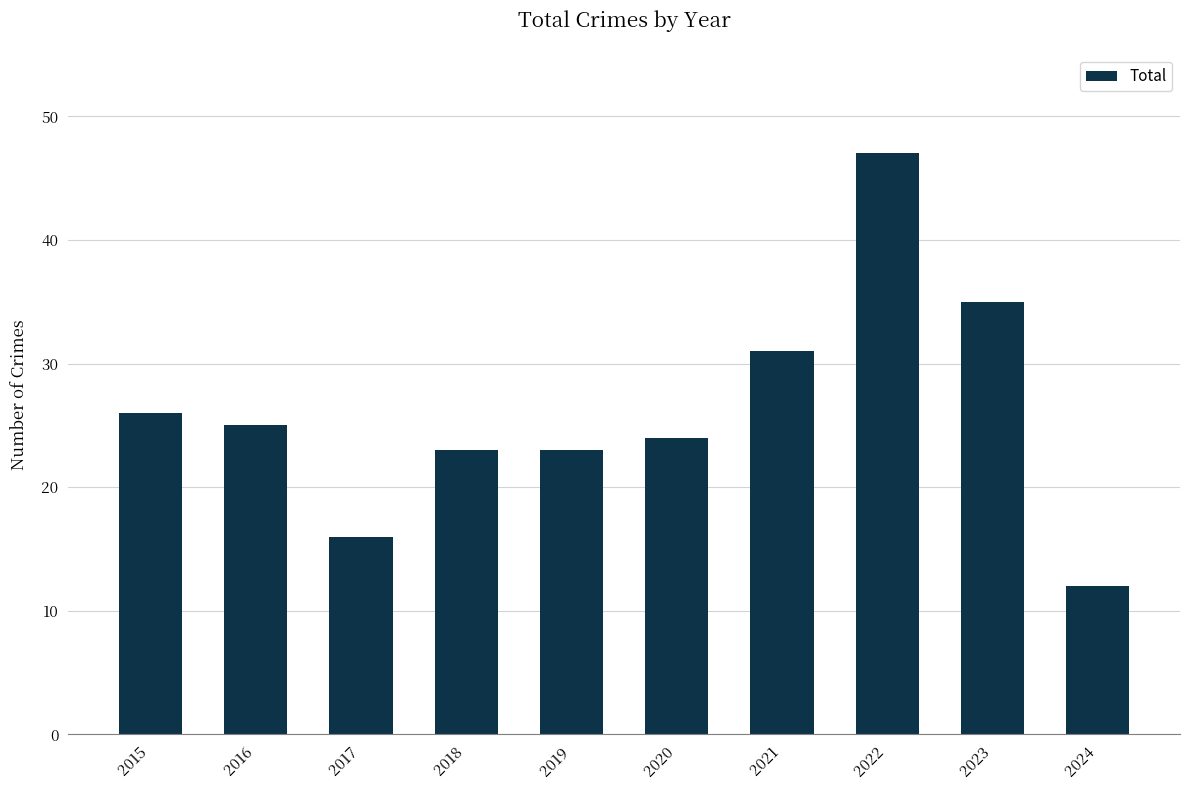

Reading left to right, list all the values displayed in this chart.

26	25	16	23	23	24	31	47	35	12